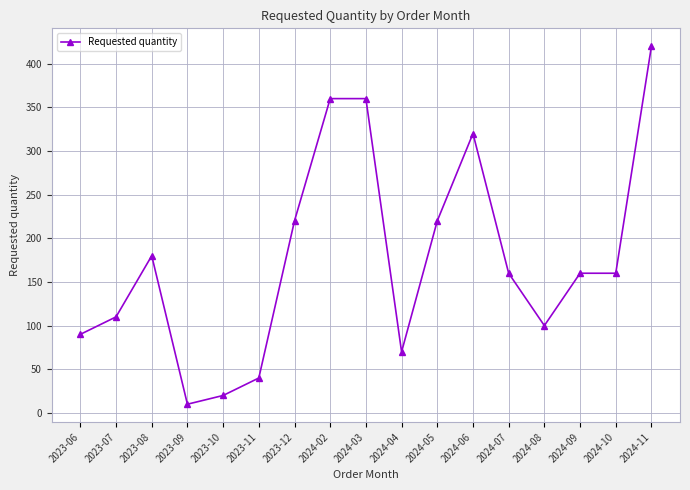

At which label does the data first exceed 160?

2023-08